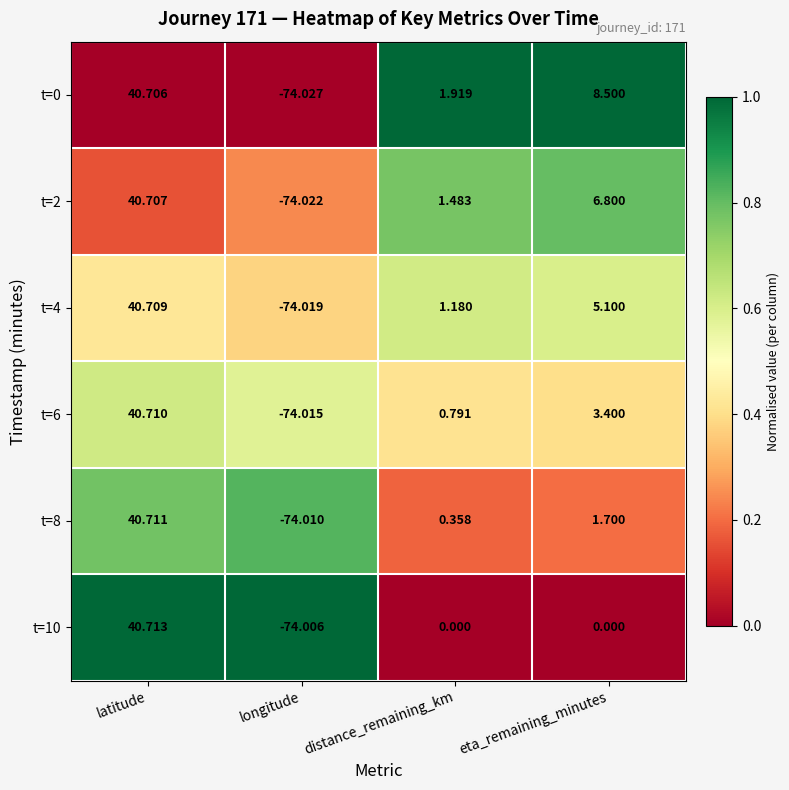

At which category does the chart reach its minimum across all series?

longitude